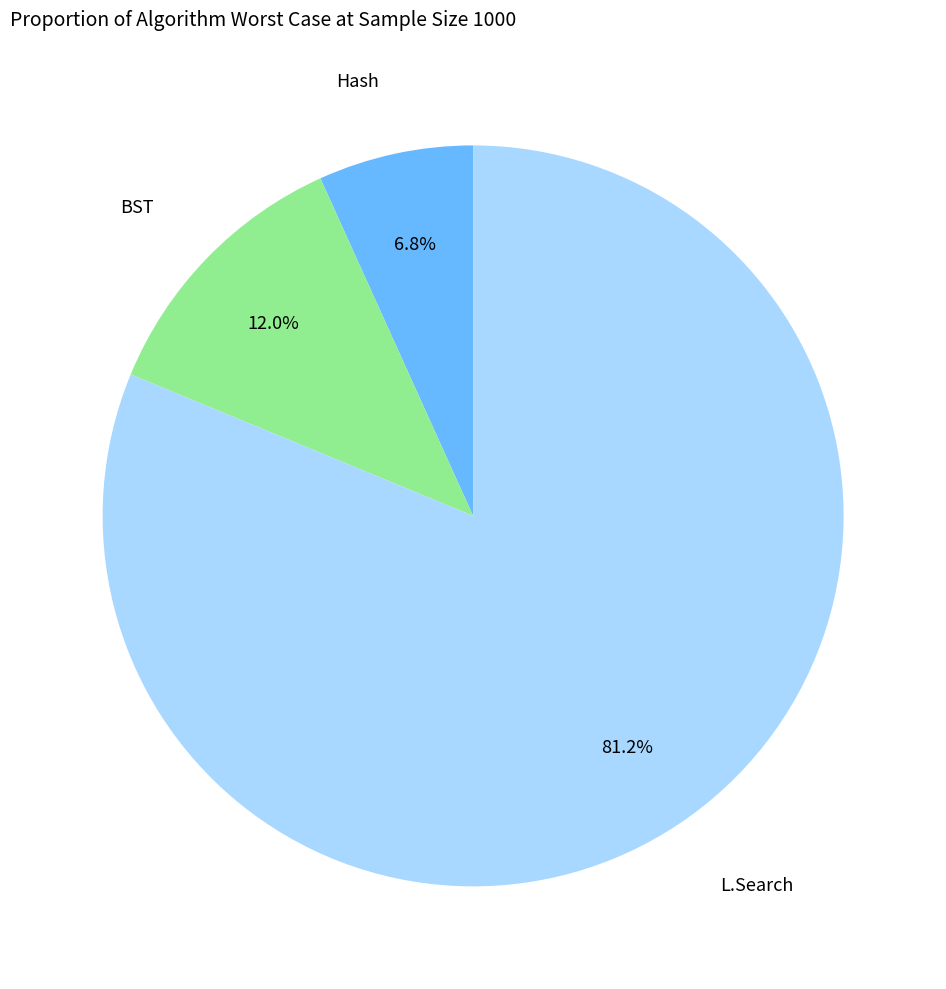

Does any single category account for the majority?

Yes